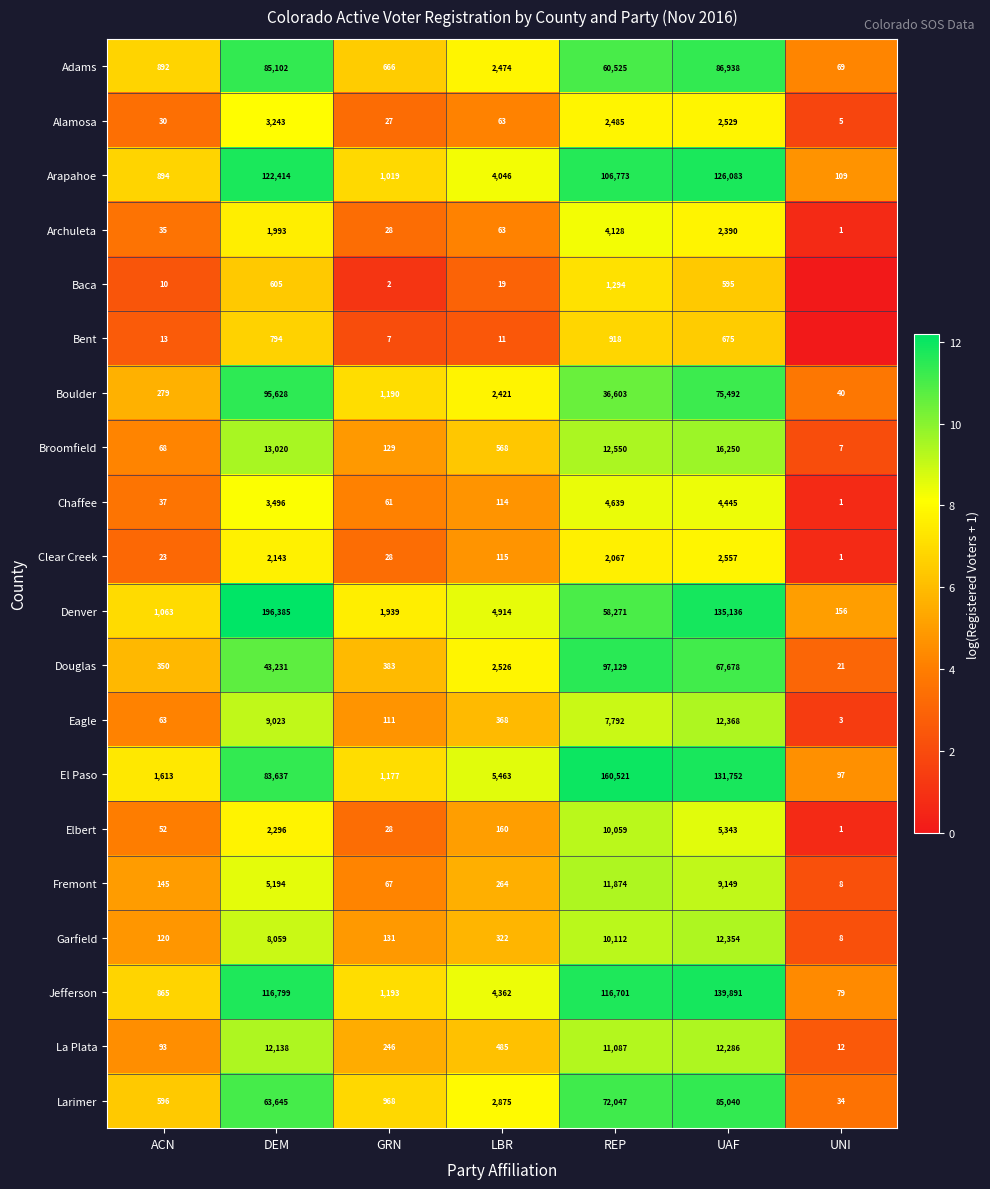

Rank the categories by Garfield value from highest to lowest.

UAF, REP, DEM, LBR, GRN, ACN, UNI